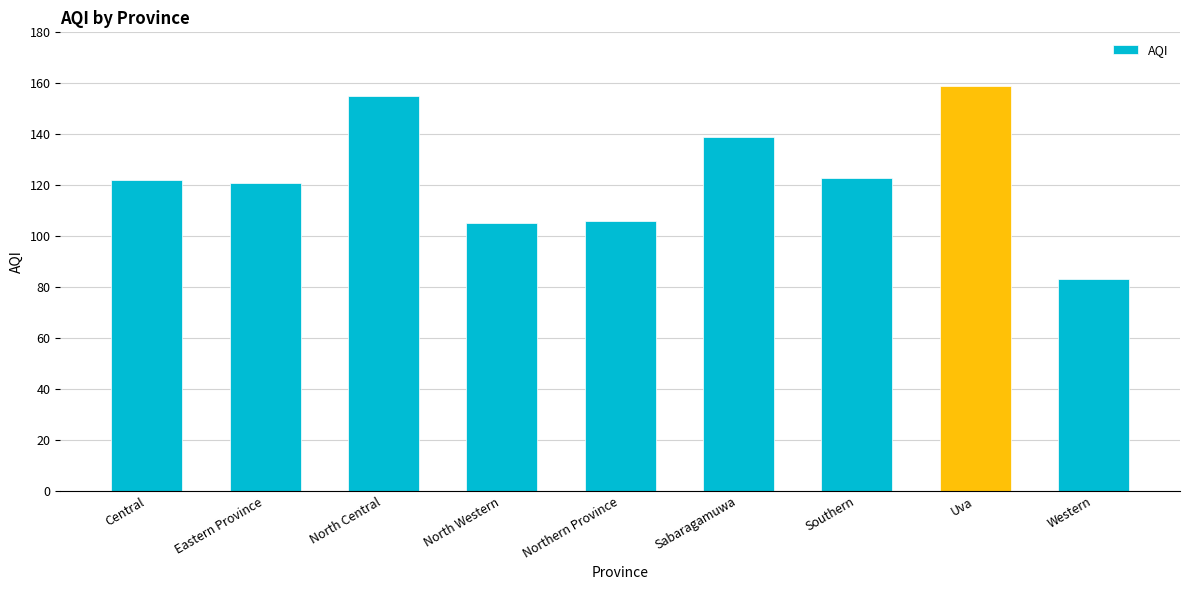

Reading left to right, extract all data points from this chart.

122	121	155	105	106	139	123	159	83